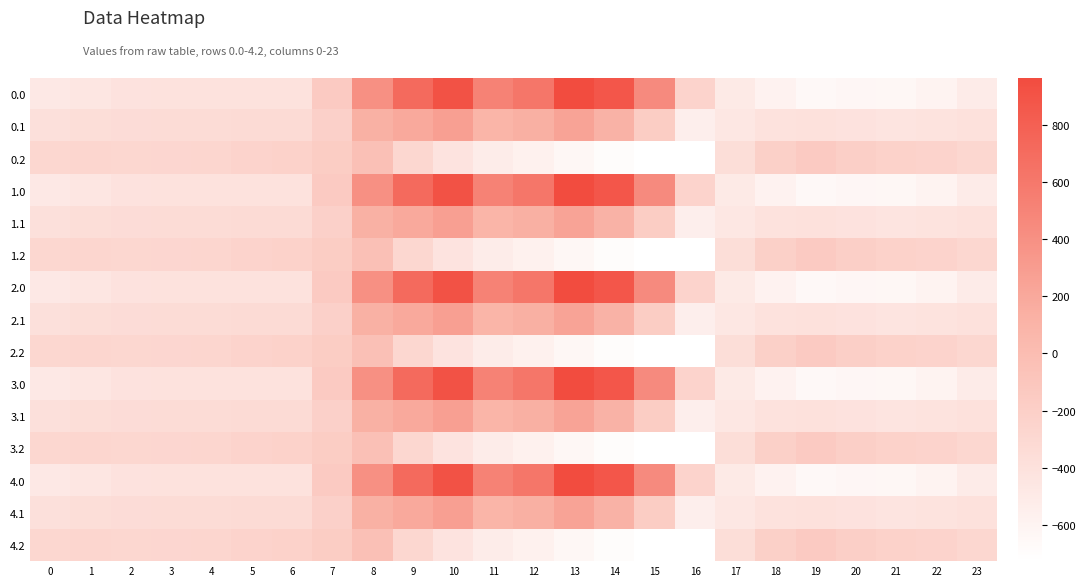

Reading left to right, extract all data points from this chart.

0.0: 0=-482.0	1=-449.5	2=-410.3	3=-404.4	4=-404.9	5=-403.8	6=-408.0	7=-150.1	8=395.3	9=716.9	10=916.2	11=516.0	12=619.4	13=962.7	14=870.3	15=443.0	16=-250.9	17=-494.8	18=-586.7	19=-649.2	20=-629.9	21=-638.4	22=-592.3	23=-511.3
0.1: 0=-384.6	1=-361.1	2=-347.9	3=-342.7	4=-339.6	5=-325.7	6=-332.2	7=-217.1	8=125.2	9=191.1	10=274.1	11=87.0	12=134.6	13=241.5	14=113.7	15=-173.1	16=-547.3	17=-466.6	18=-405.4	19=-400.2	20=-414.5	21=-432.4	22=-419.9	23=-399.4
0.2: 0=-287.1	1=-272.7	2=-285.5	3=-281.0	4=-274.4	5=-245.0	6=-228.8	7=-176.6	8=-35.3	9=-288.5	10=-423.5	11=-520.6	12=-571.2	13=-640.4	14=-687.4	15=-725.8	16=-726.6	17=-362.4	18=-210.0	19=-151.0	20=-199.2	21=-226.4	22=-247.4	23=-287.5
1.0: 0=-482.0	1=-449.5	2=-410.3	3=-404.4	4=-404.9	5=-403.8	6=-408.0	7=-150.1	8=395.3	9=716.9	10=916.2	11=516.0	12=619.4	13=962.7	14=870.3	15=443.0	16=-250.9	17=-494.8	18=-586.7	19=-649.2	20=-629.9	21=-638.4	22=-592.3	23=-511.3
1.1: 0=-384.6	1=-361.1	2=-347.9	3=-342.7	4=-339.6	5=-325.7	6=-332.2	7=-217.1	8=125.2	9=191.1	10=274.1	11=87.0	12=134.6	13=241.5	14=113.7	15=-173.1	16=-547.3	17=-466.6	18=-405.4	19=-400.2	20=-414.5	21=-432.4	22=-419.9	23=-399.4
1.2: 0=-287.1	1=-272.7	2=-285.5	3=-281.0	4=-274.4	5=-245.0	6=-228.8	7=-176.6	8=-35.3	9=-288.5	10=-423.5	11=-520.6	12=-571.2	13=-640.4	14=-687.4	15=-725.8	16=-726.6	17=-362.4	18=-210.0	19=-151.0	20=-199.2	21=-226.4	22=-247.4	23=-287.5
2.0: 0=-482.0	1=-449.5	2=-410.3	3=-404.4	4=-404.9	5=-403.8	6=-408.0	7=-150.1	8=395.3	9=716.9	10=916.2	11=516.0	12=619.4	13=962.7	14=870.3	15=443.0	16=-250.9	17=-494.8	18=-586.7	19=-649.2	20=-629.9	21=-638.4	22=-592.3	23=-511.3
2.1: 0=-384.6	1=-361.1	2=-347.9	3=-342.7	4=-339.6	5=-325.7	6=-332.2	7=-217.1	8=125.2	9=191.1	10=274.1	11=87.0	12=134.6	13=241.5	14=113.7	15=-173.1	16=-547.3	17=-466.6	18=-405.4	19=-400.2	20=-414.5	21=-432.4	22=-419.9	23=-399.4
2.2: 0=-287.1	1=-272.7	2=-285.5	3=-281.0	4=-274.4	5=-245.0	6=-228.8	7=-176.6	8=-35.3	9=-288.5	10=-423.5	11=-520.6	12=-571.2	13=-640.4	14=-687.4	15=-725.8	16=-726.6	17=-362.4	18=-210.0	19=-151.0	20=-199.2	21=-226.4	22=-247.4	23=-287.5
3.0: 0=-482.0	1=-449.5	2=-410.3	3=-404.4	4=-404.9	5=-403.8	6=-408.0	7=-150.1	8=395.3	9=716.9	10=916.2	11=516.0	12=619.4	13=962.7	14=870.3	15=443.0	16=-250.9	17=-494.8	18=-586.7	19=-649.2	20=-629.9	21=-638.4	22=-592.3	23=-511.3
3.1: 0=-384.6	1=-361.1	2=-347.9	3=-342.7	4=-339.6	5=-325.7	6=-332.2	7=-217.1	8=125.2	9=191.1	10=274.1	11=87.0	12=134.6	13=241.5	14=113.7	15=-173.1	16=-547.3	17=-466.6	18=-405.4	19=-400.2	20=-414.5	21=-432.4	22=-419.9	23=-399.4
3.2: 0=-287.1	1=-272.7	2=-285.5	3=-281.0	4=-274.4	5=-245.0	6=-228.8	7=-176.6	8=-35.3	9=-288.5	10=-423.5	11=-520.6	12=-571.2	13=-640.4	14=-687.4	15=-725.8	16=-726.6	17=-362.4	18=-210.0	19=-151.0	20=-199.2	21=-226.4	22=-247.4	23=-287.5
4.0: 0=-482.0	1=-449.5	2=-410.3	3=-404.4	4=-404.9	5=-403.8	6=-408.0	7=-150.1	8=395.3	9=716.9	10=916.2	11=516.0	12=619.4	13=962.7	14=870.3	15=443.0	16=-250.9	17=-494.8	18=-586.7	19=-649.2	20=-629.9	21=-638.4	22=-592.3	23=-511.3
4.1: 0=-384.6	1=-361.1	2=-347.9	3=-342.7	4=-339.6	5=-325.7	6=-332.2	7=-217.1	8=125.2	9=191.1	10=274.1	11=87.0	12=134.6	13=241.5	14=113.7	15=-173.1	16=-547.3	17=-466.6	18=-405.4	19=-400.2	20=-414.5	21=-432.4	22=-419.9	23=-399.4
4.2: 0=-287.1	1=-272.7	2=-285.5	3=-281.0	4=-274.4	5=-245.0	6=-228.8	7=-176.6	8=-35.3	9=-288.5	10=-423.5	11=-520.6	12=-571.2	13=-640.4	14=-687.4	15=-725.8	16=-726.6	17=-362.4	18=-210.0	19=-151.0	20=-199.2	21=-226.4	22=-247.4	23=-287.5